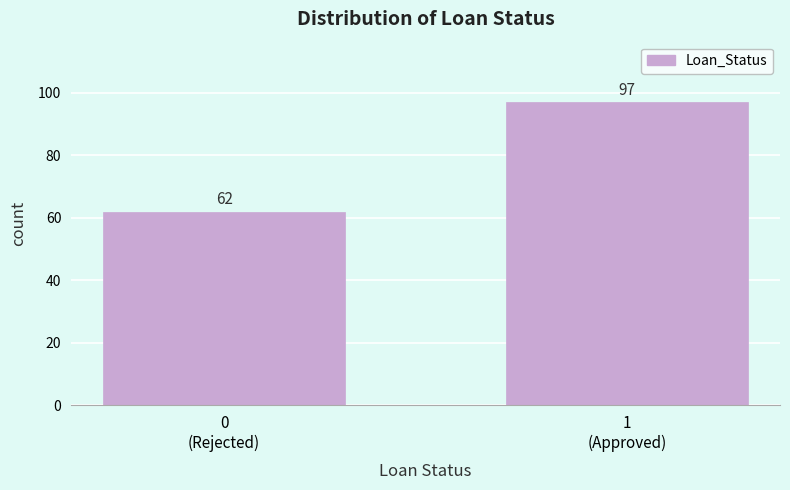

Reading right to left, transcribe all the data shown in this chart.

97	62